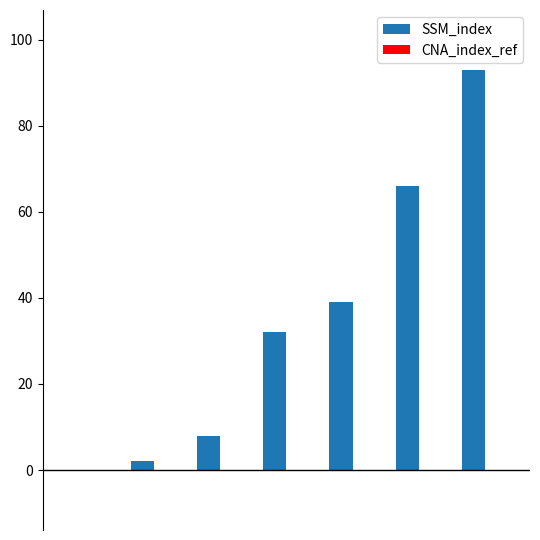

What is the greatest value displayed?

93